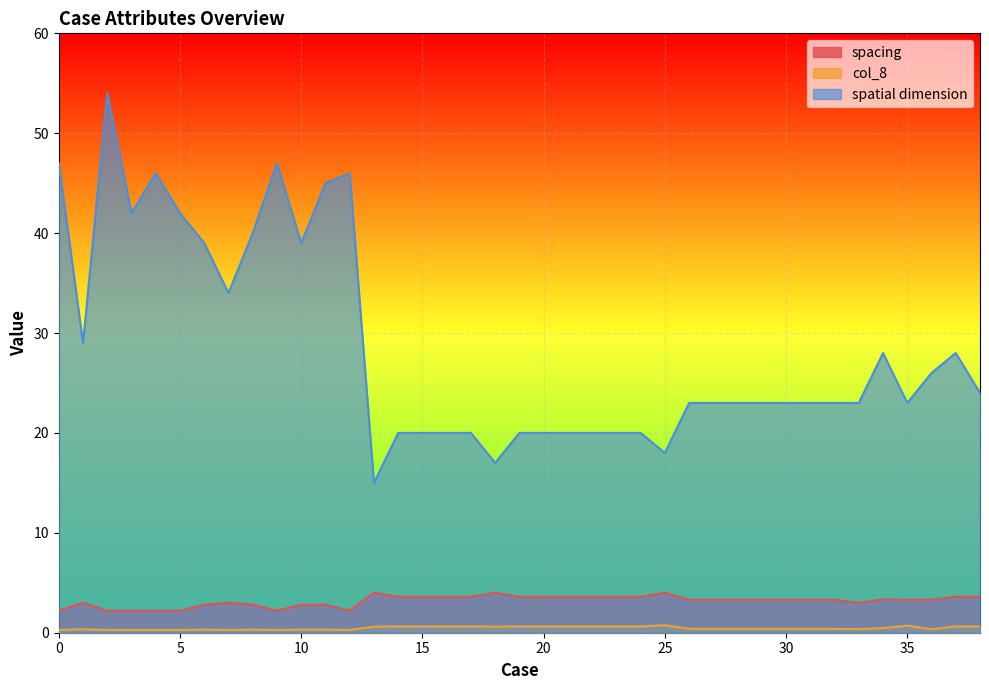

What is the value of the spatial dimension point at the 4th from the left?

42.0